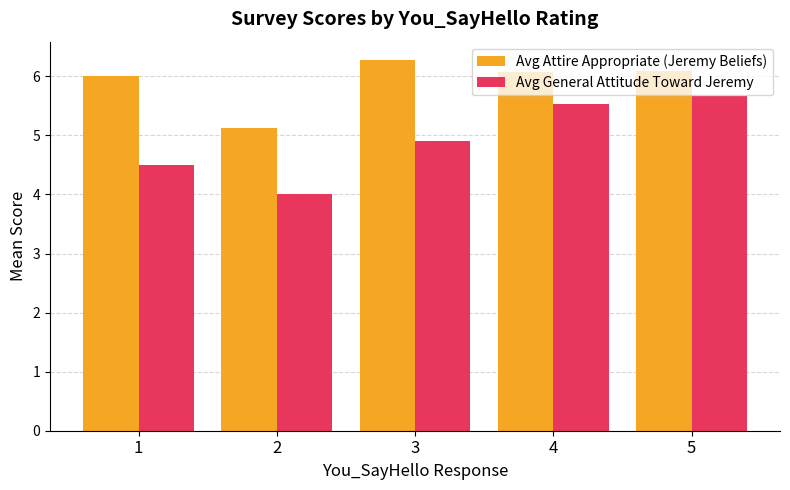

What are all the series names shown in the legend?

Avg Attire Appropriate (Jeremy Beliefs), Avg General Attitude Toward Jeremy